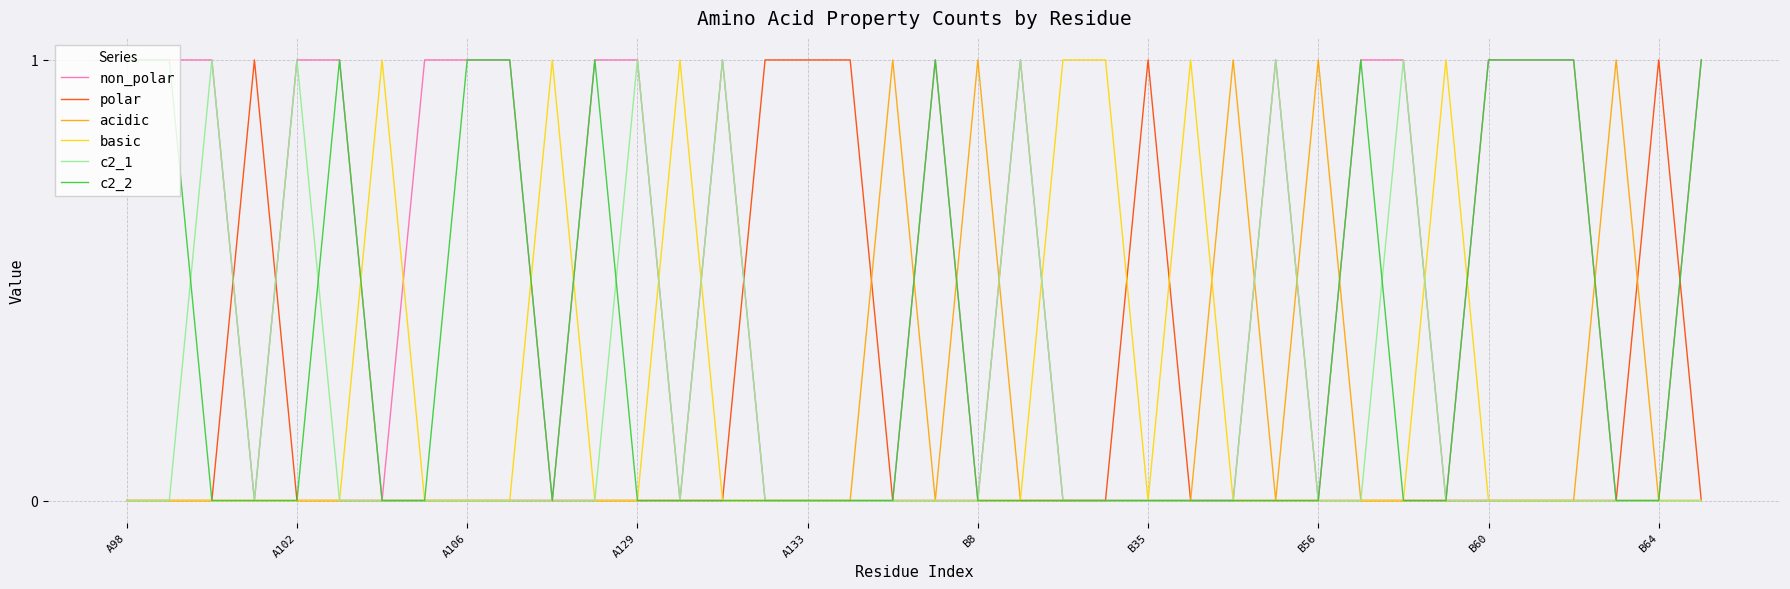

Which series has the largest total across all categories?

non_polar